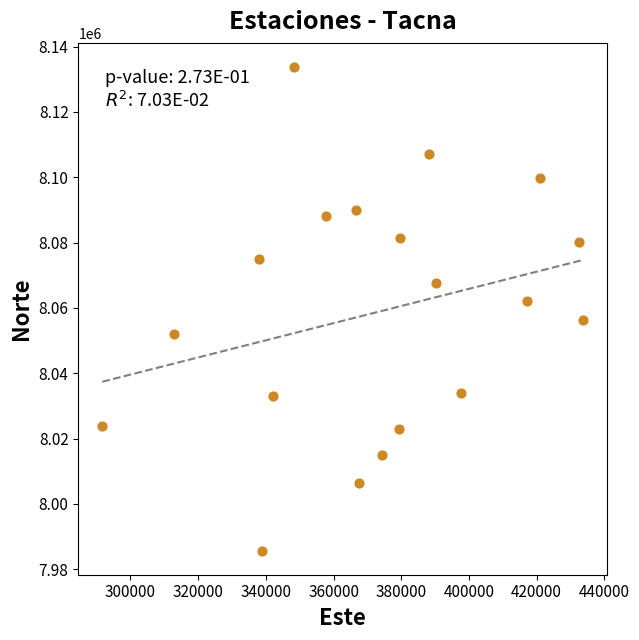

What is the range of Y values (max minus min)?

147977.9